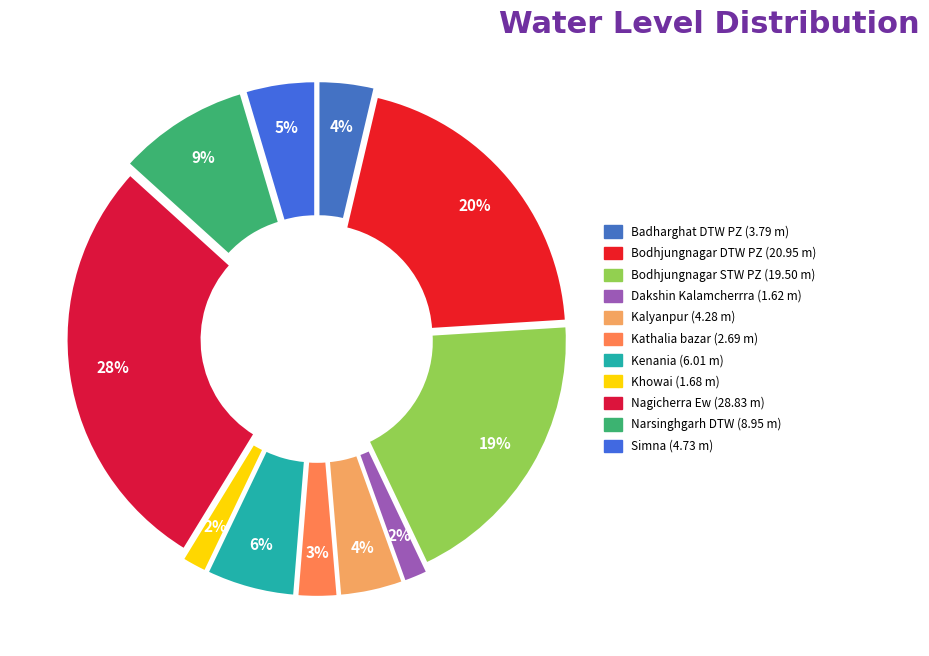

Count the number of slices in the pie.

11